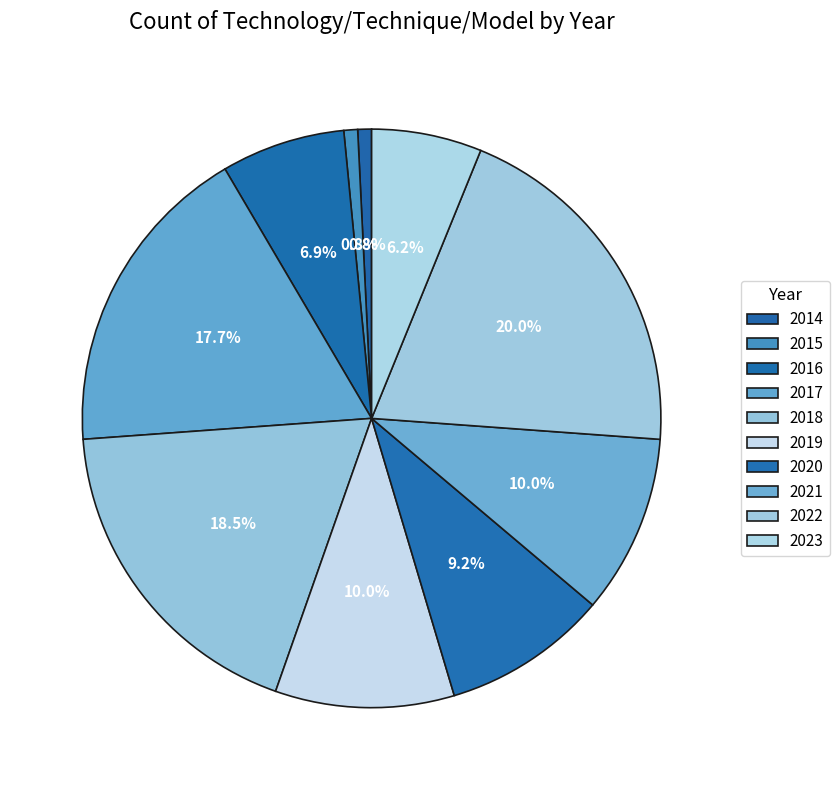

To the nearest percent, what is the average slice percentage?

10%